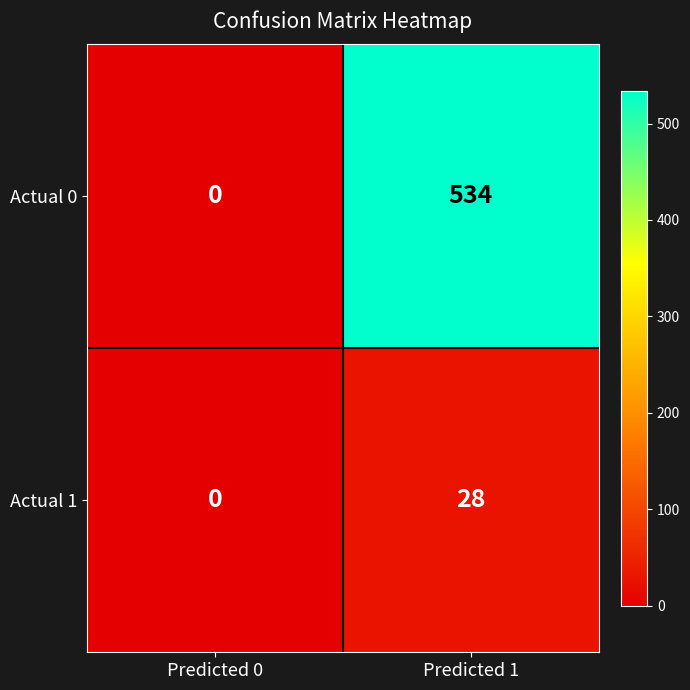

List the series in order of their peak value, highest first.

Actual 0, Actual 1